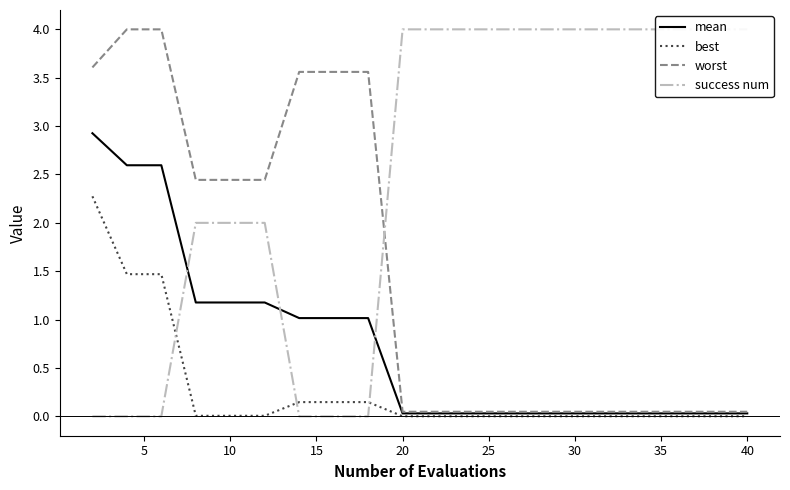

What is the difference between the maximum and minimum values in the best series?

2.3